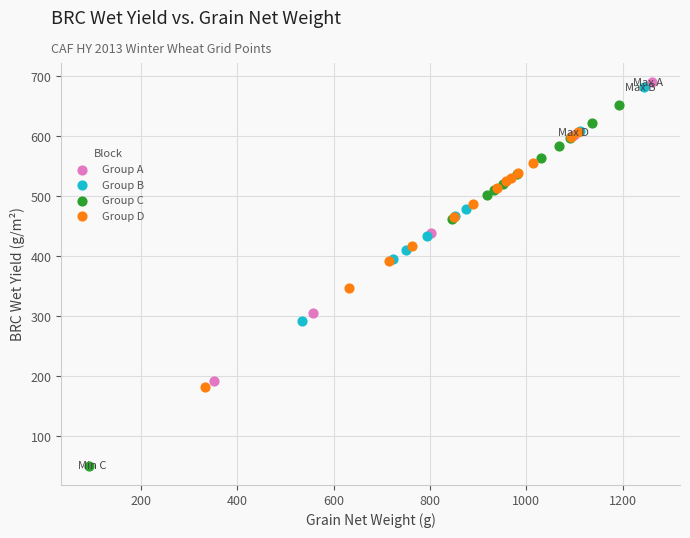

Which series reaches the minimum Y coordinate?

Group C